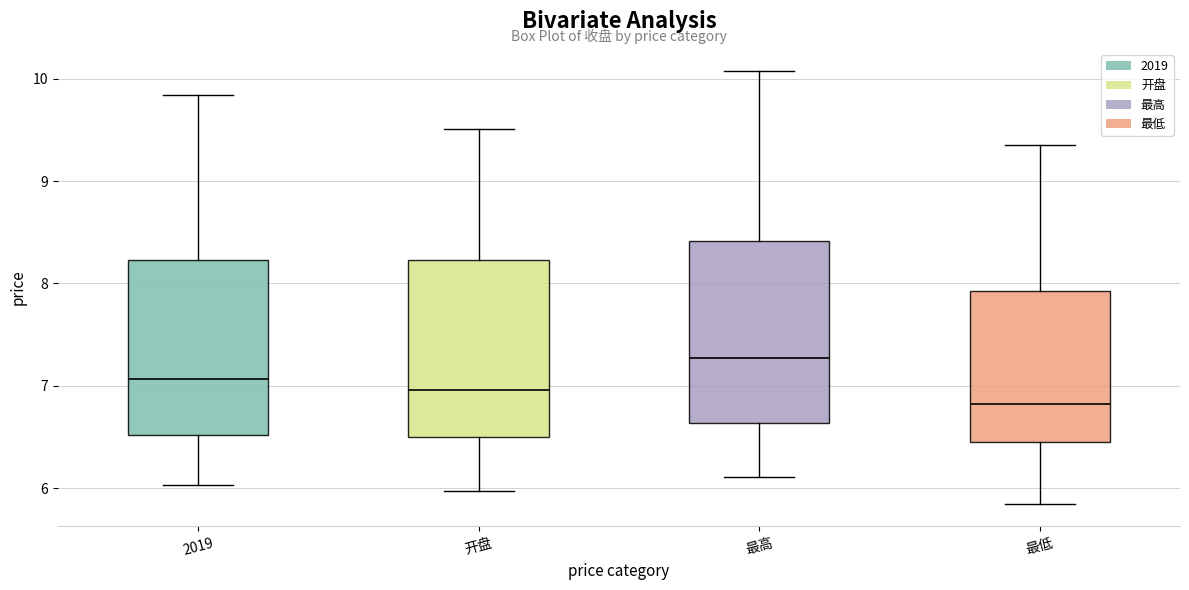

Which box has the highest median line?

最高